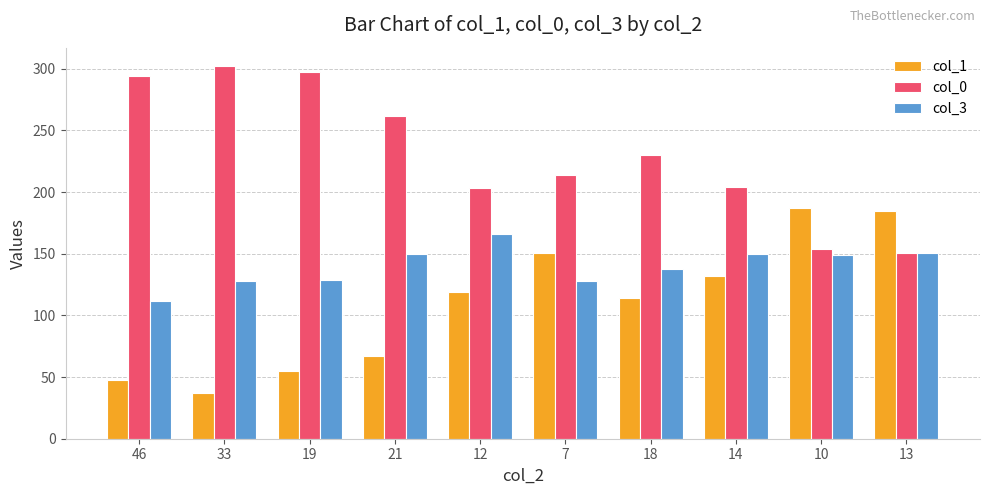

What is the difference between the maximum and second lowest values in the col_1 series?

139